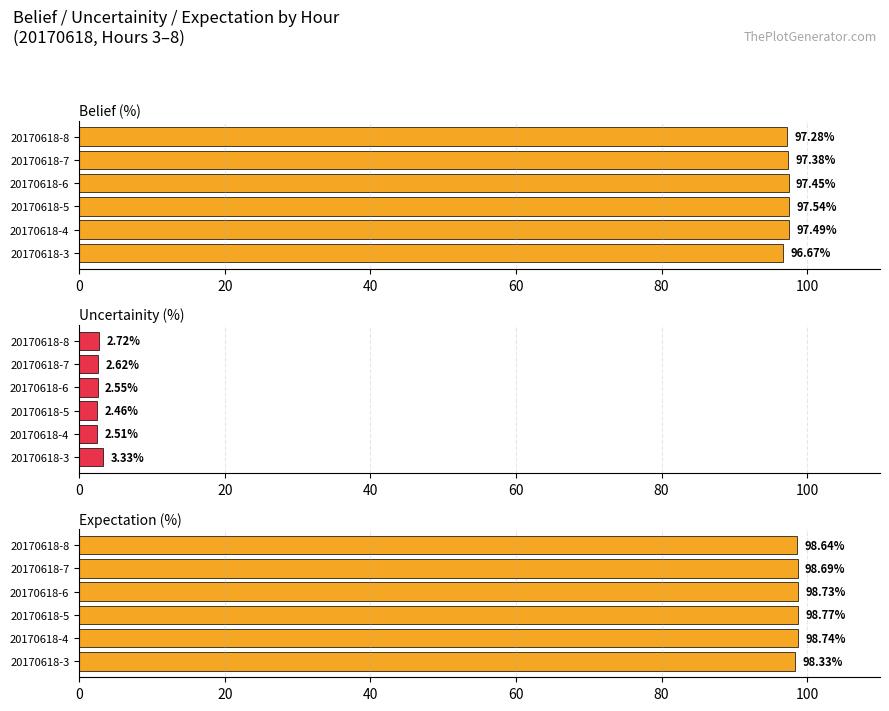

Count the number of data series in this chart.

3